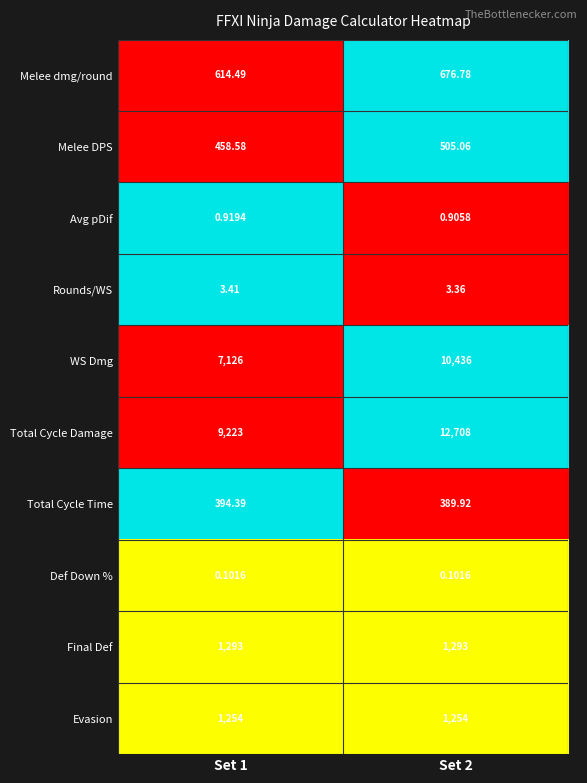

How many data points in Melee dmg/round are above 676?

1